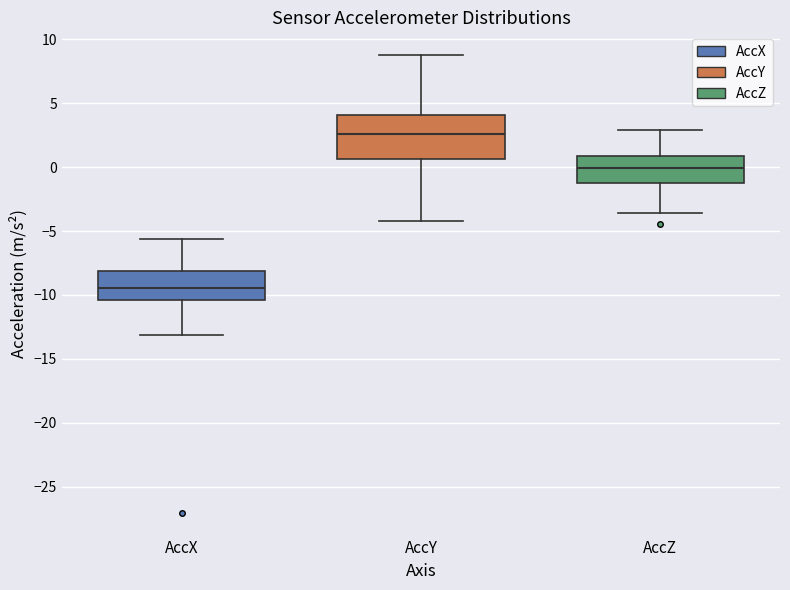

Reading left to right, read every box against the y-axis: the position of its median line, the range the box covers, and the ends of its whiskers. The values are not printed on the chart, so give them approximately, as read against the axis.

AccX: median -9.5, box -10.5 to -8.0, whiskers -13.0 to -5.5
AccY: median 2.5, box 0.5 to 4.0, whiskers -4.0 to 9.0
AccZ: median 0.0, box -1.0 to 1.0, whiskers -3.5 to 3.0